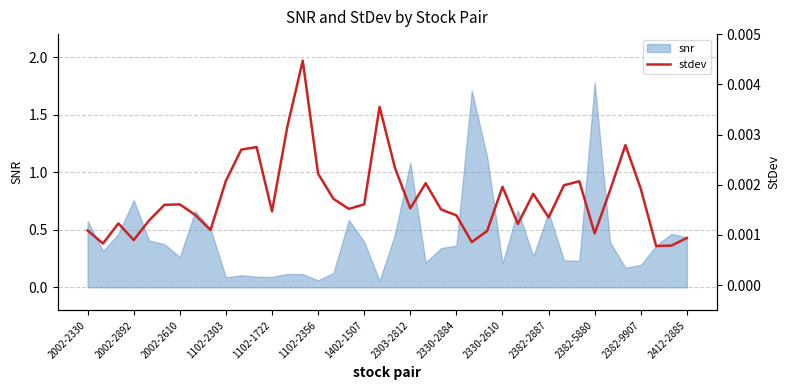

What is the maximum value for snr?

1.8